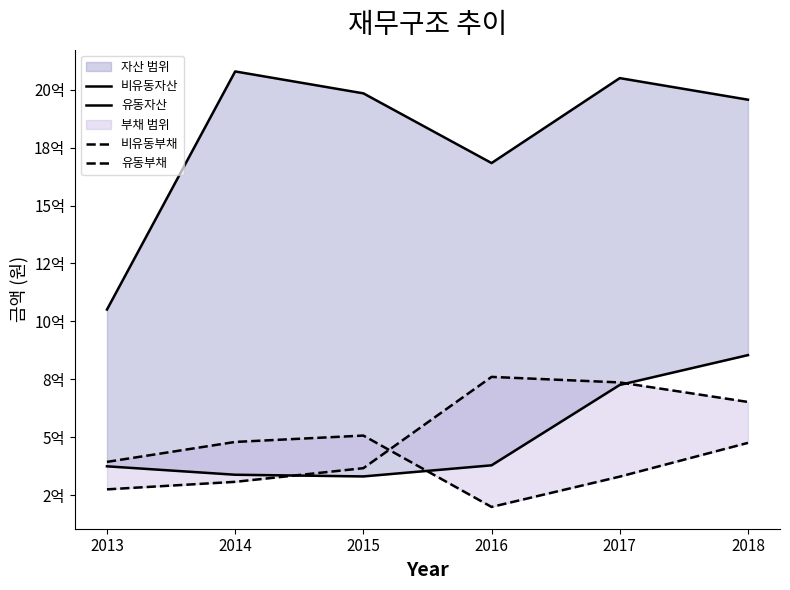

What is the difference between the 유동자산 values at 2013 and 2017?

351368487